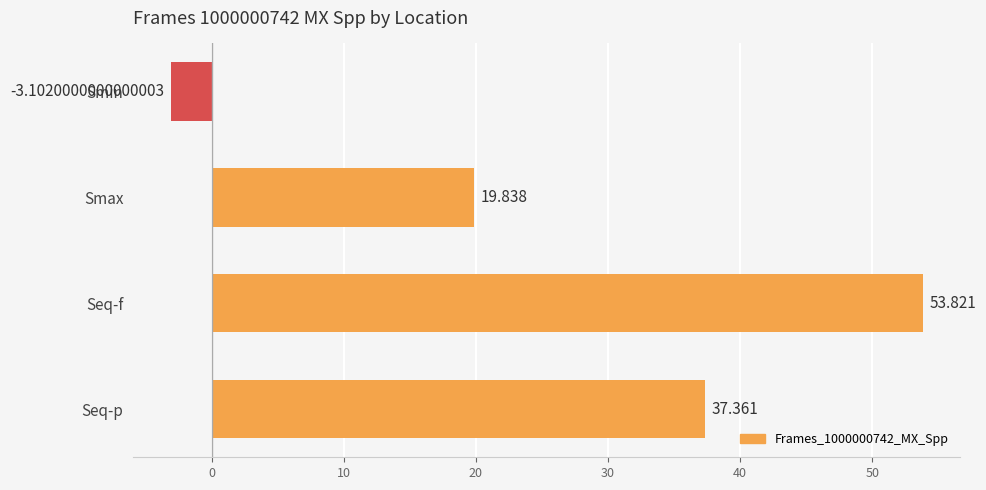

Which has a higher value, Smax or Seq-f?

Seq-f